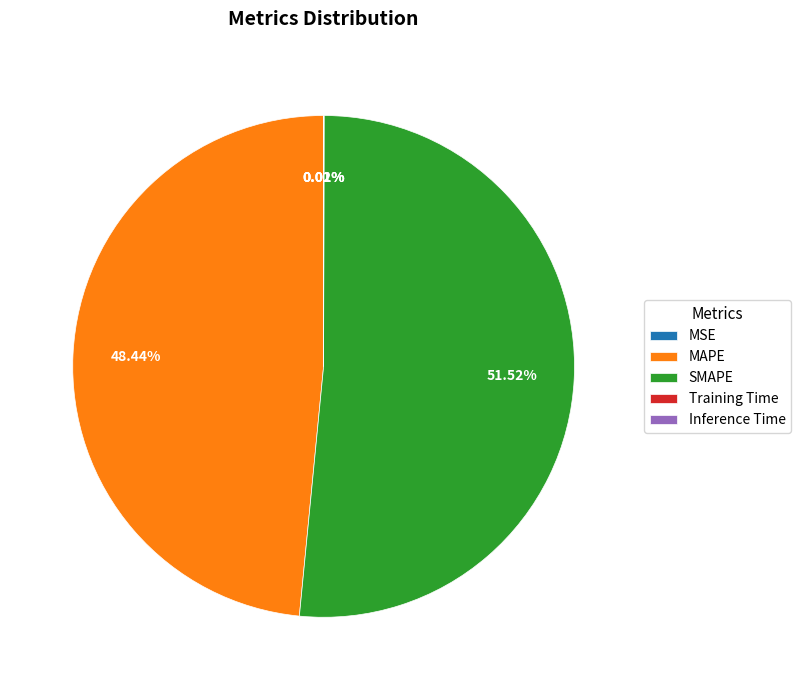

What percentage is the SMAPE slice, to the nearest percent?

52%